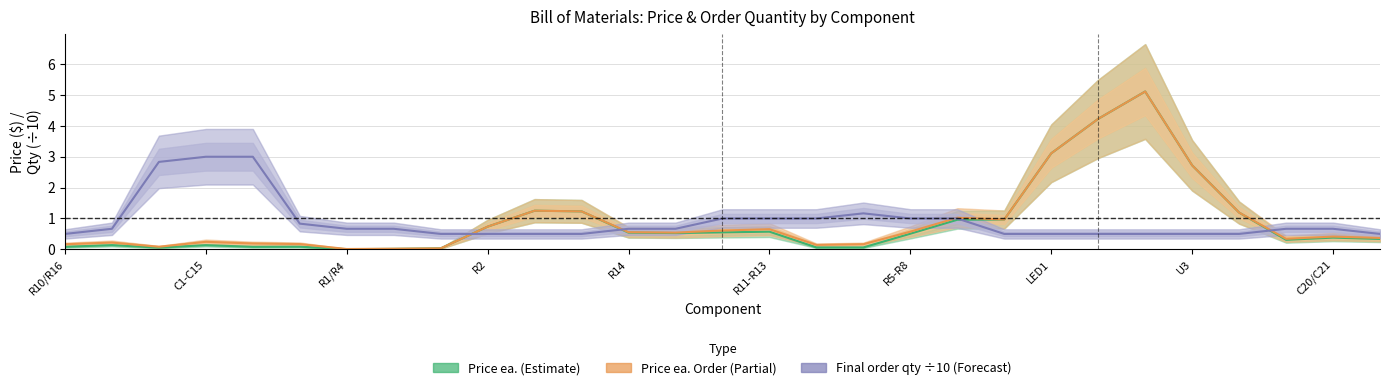

List the series in order of their overall mean, lowest first.

Price ea. (Estimate), Final order qty ÷10 (Forecast), Price ea. Order (Partial)